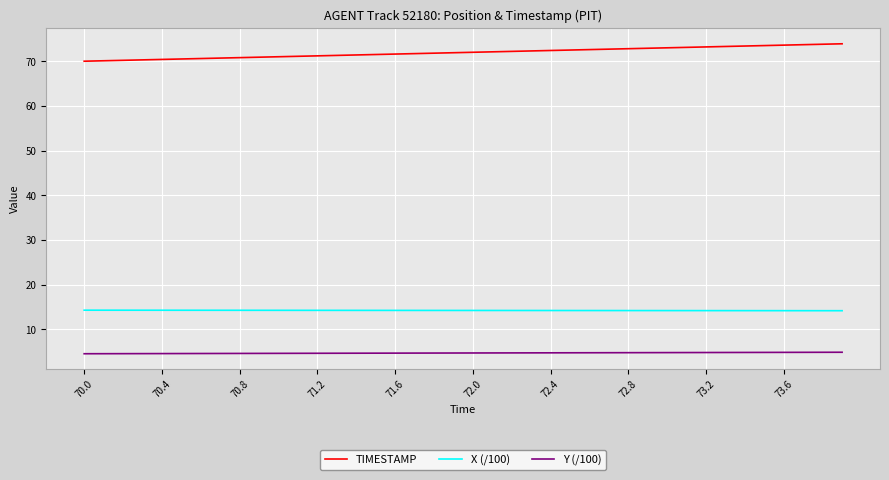

How many lines are shown in the chart?

3